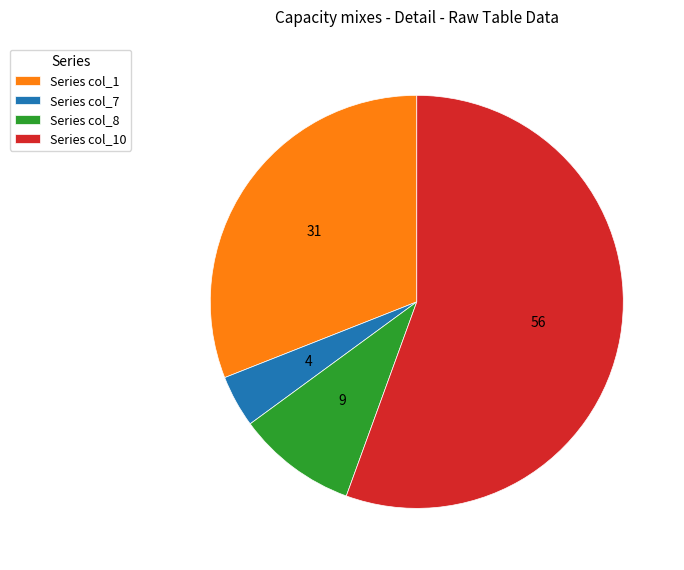

Is there a majority slice in this chart?

Yes